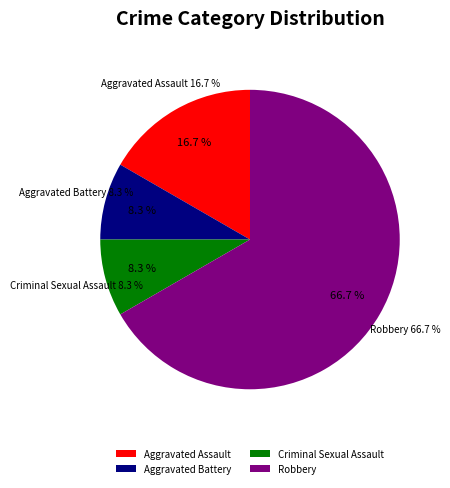

To the nearest percent, what portion does Aggravated Battery represent?

8%